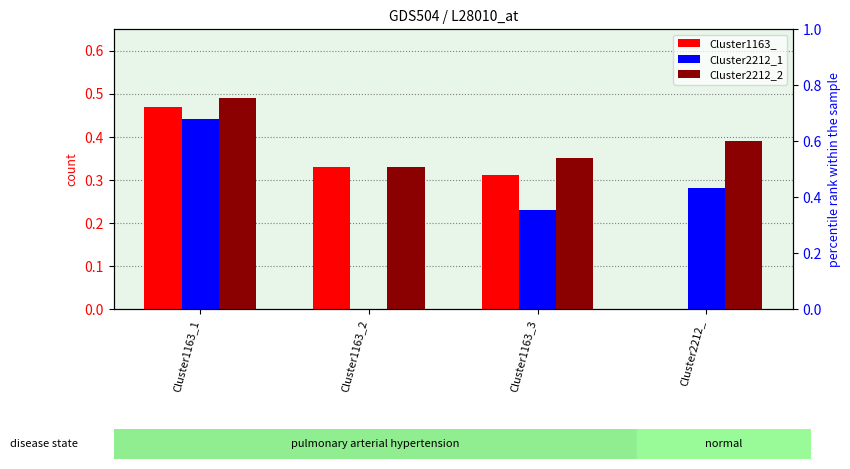

True or false: Cluster1163_ has a value of 0.2 at Cluster1163_2.

False